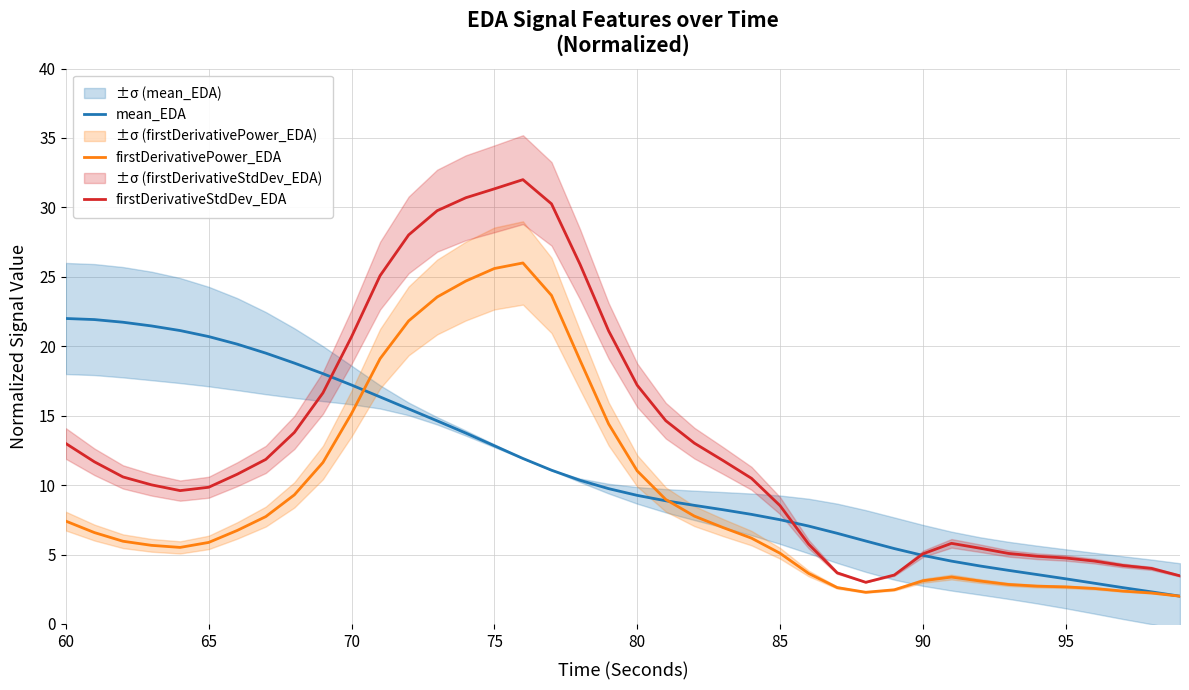

True or false: firstDerivativePower_EDA has a value of 8.3 at 65.

False